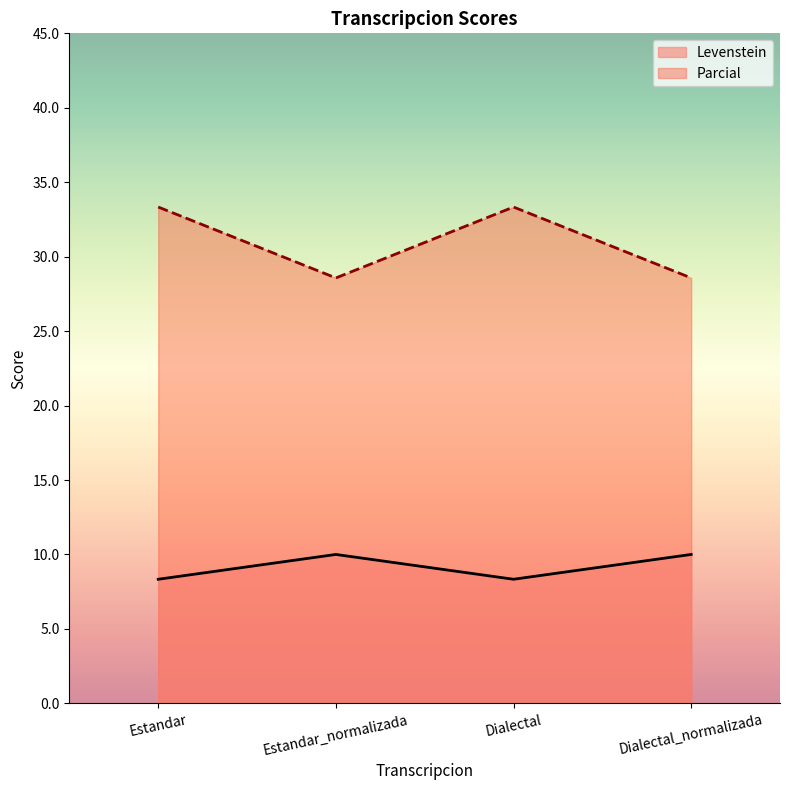

Rank the series by their maximum value, from highest to lowest.

Parcial, Levenstein